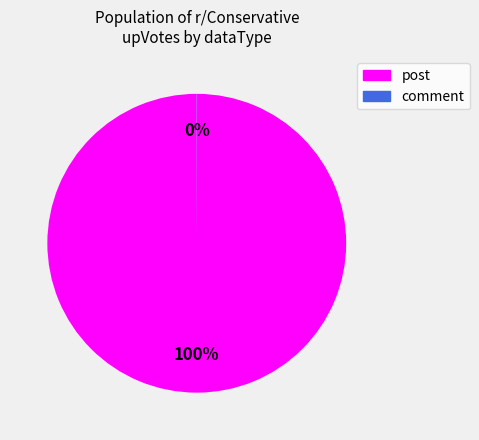

Is there a majority slice in this chart?

Yes